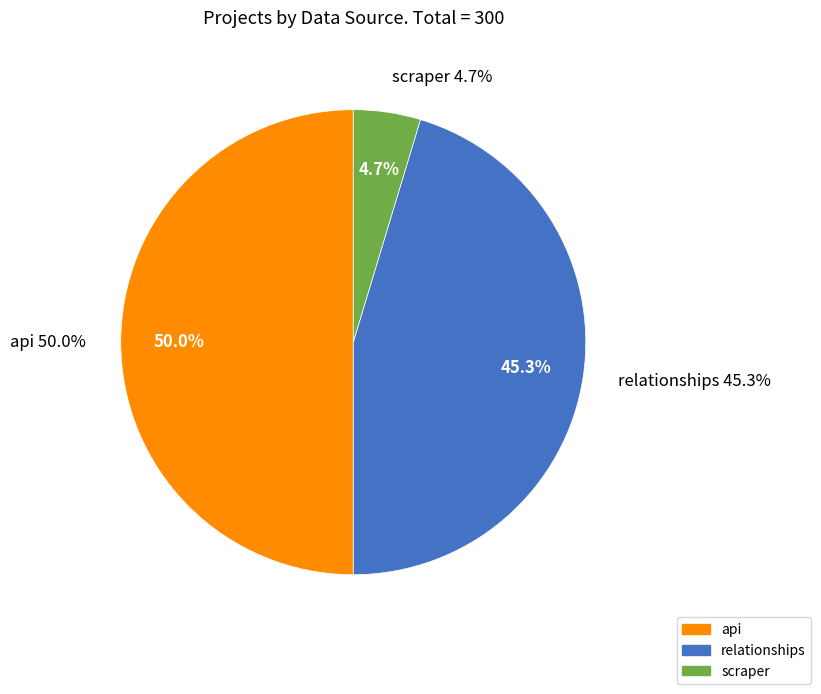

How much of the chart is everything except api?

50.0%